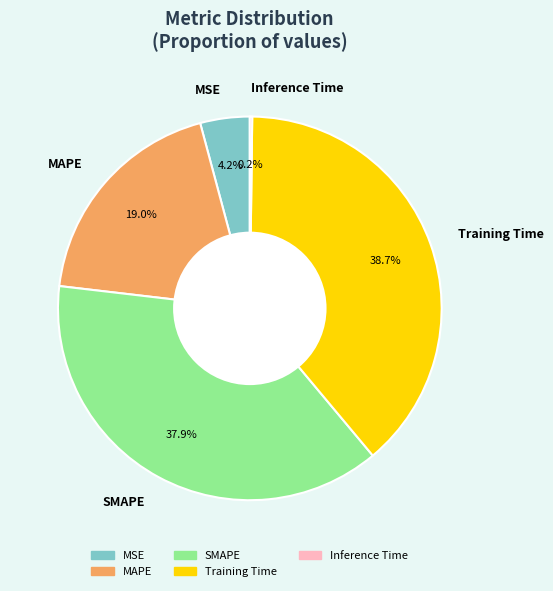

To the nearest percent, what is the average slice percentage?

20%